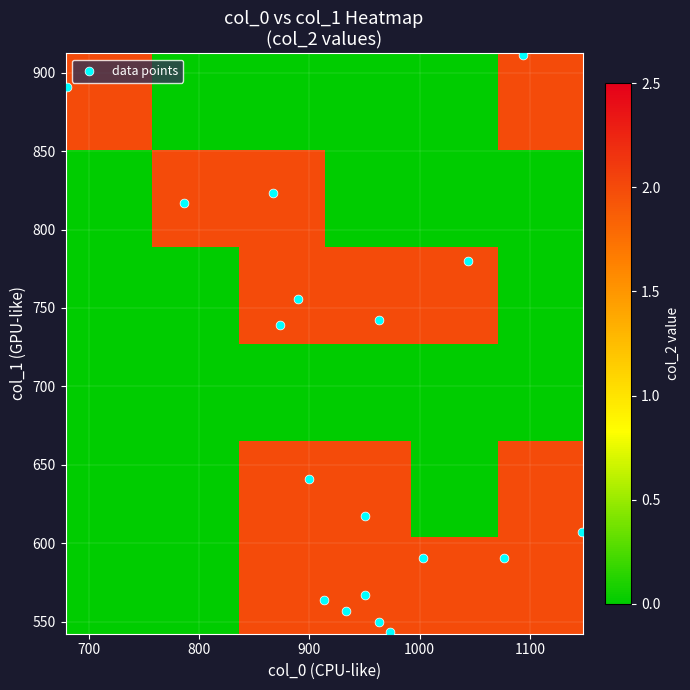

Reading left to right, what are all the values shown in this chart?

col_0: 950.0	950.0	900.0	873.3	866.7	1003.3	1076.7	1146.7	890.0	786.7	680.0	963.3	1043.3	1093.3	933.3	963.3	913.3	973.3
col_1: 567.0	617.6	641.2	739.1	823.5	590.6	590.6	607.5	756.0	816.8	891.0	742.5	779.6	911.2	556.9	550.1	563.6	543.4
col_2: 2.0	2.0	2.0	2.0	2.0	2.0	2.0	2.0	2.0	2.0	2.0	2.0	2.0	2.0	2.0	2.0	2.0	2.0